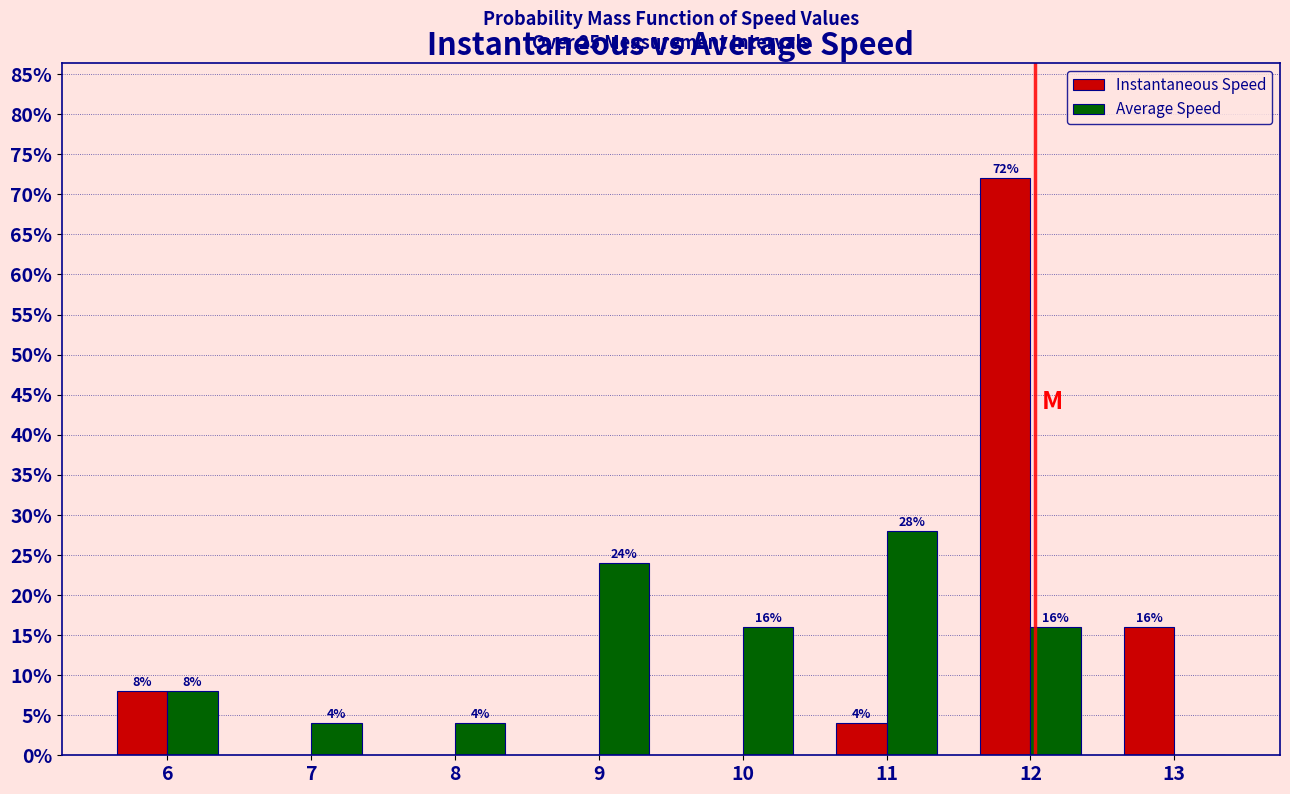

Reading left to right, list all the values displayed in this chart.

Instantaneous Speed: 6=8.0	7=0.0	8=0.0	9=0.0	10=0.0	11=4.0	12=72.0	13=16.0
Average Speed: 6=8.0	7=4.0	8=4.0	9=24.0	10=16.0	11=28.0	12=16.0	13=0.0